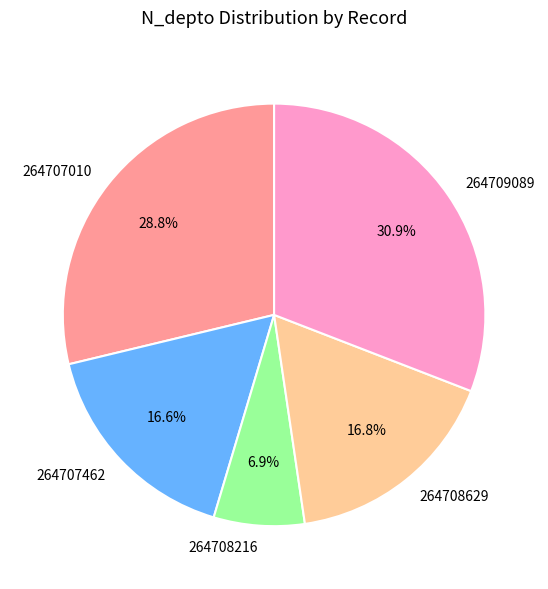

Which slice is the largest?

264709089